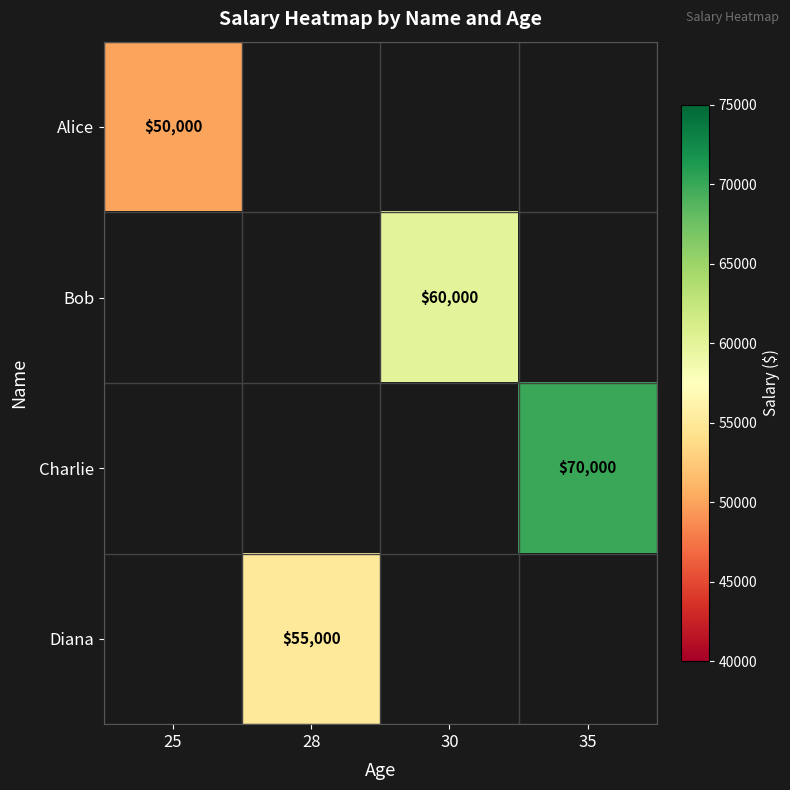

How many positive values does the Diana series have?

1